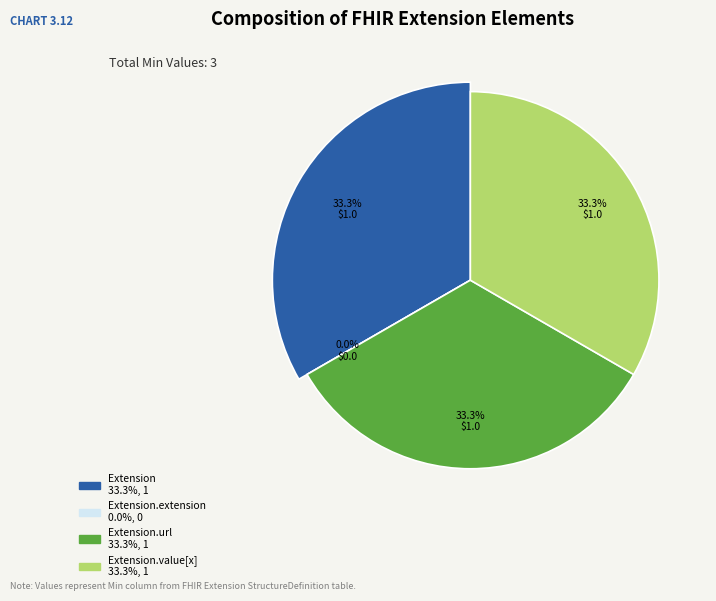

Which category has the smallest portion of the pie?

Extension.extension